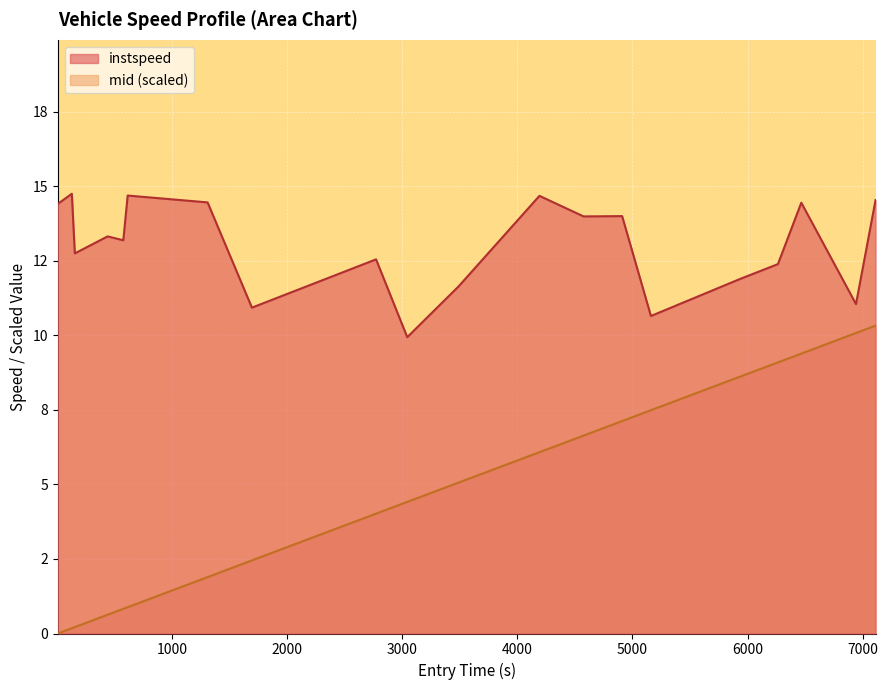

Which series has the largest range (max minus min)?

mid (scaled)